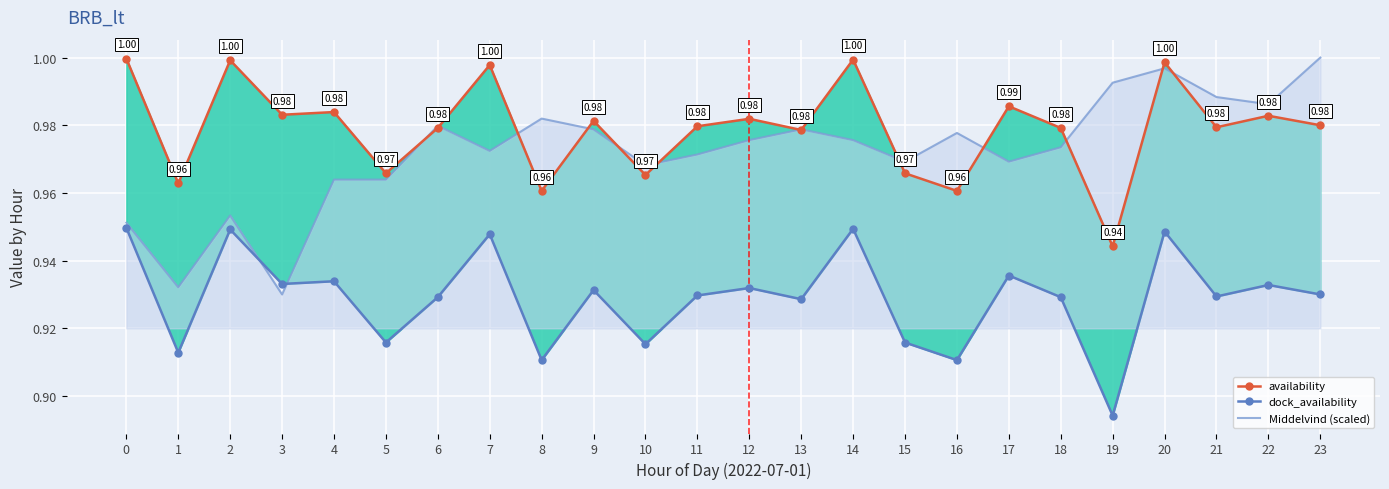

How many categories are shown in the chart?

24